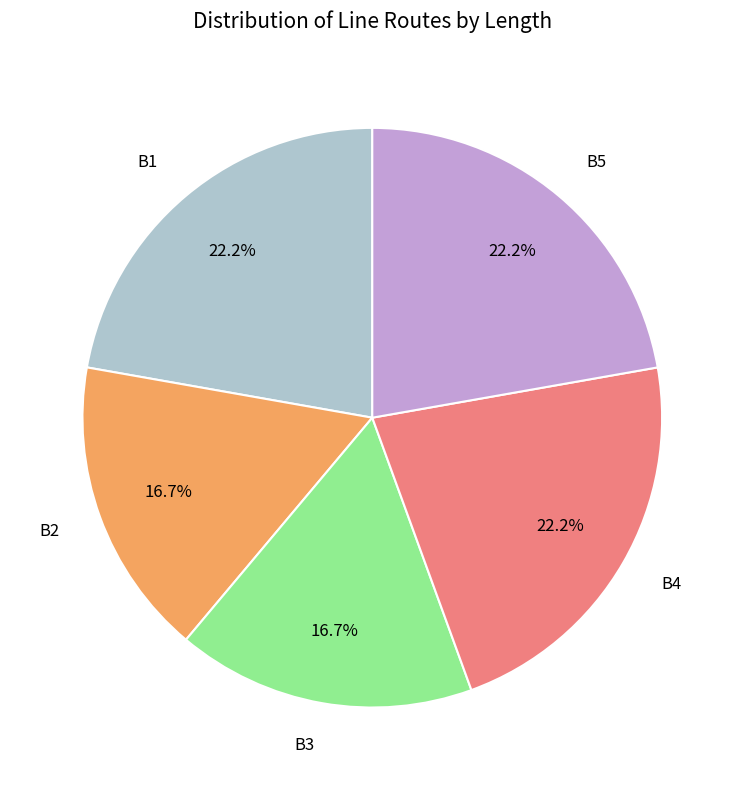

To the nearest percent, what is the average slice percentage?

20%